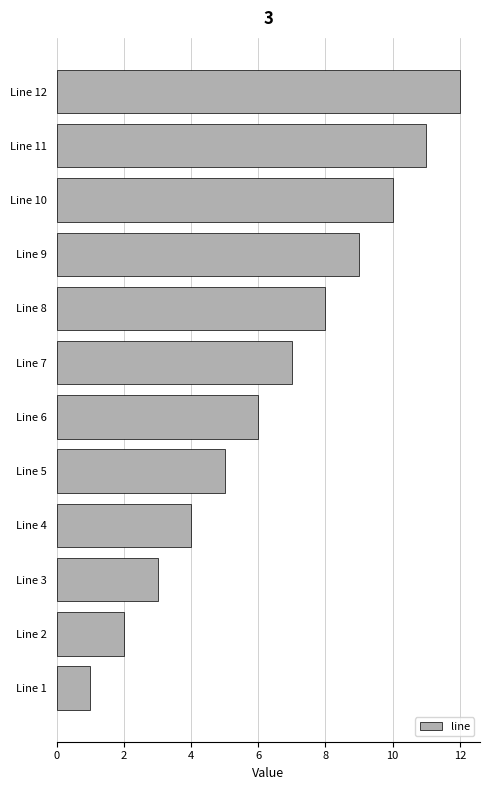

Which category has the highest value across all series?

Line 12